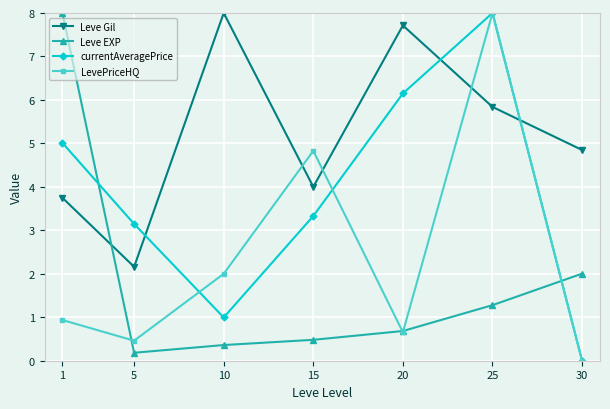

Between 20 and 25, which series saw the biggest shift?

LevePriceHQ